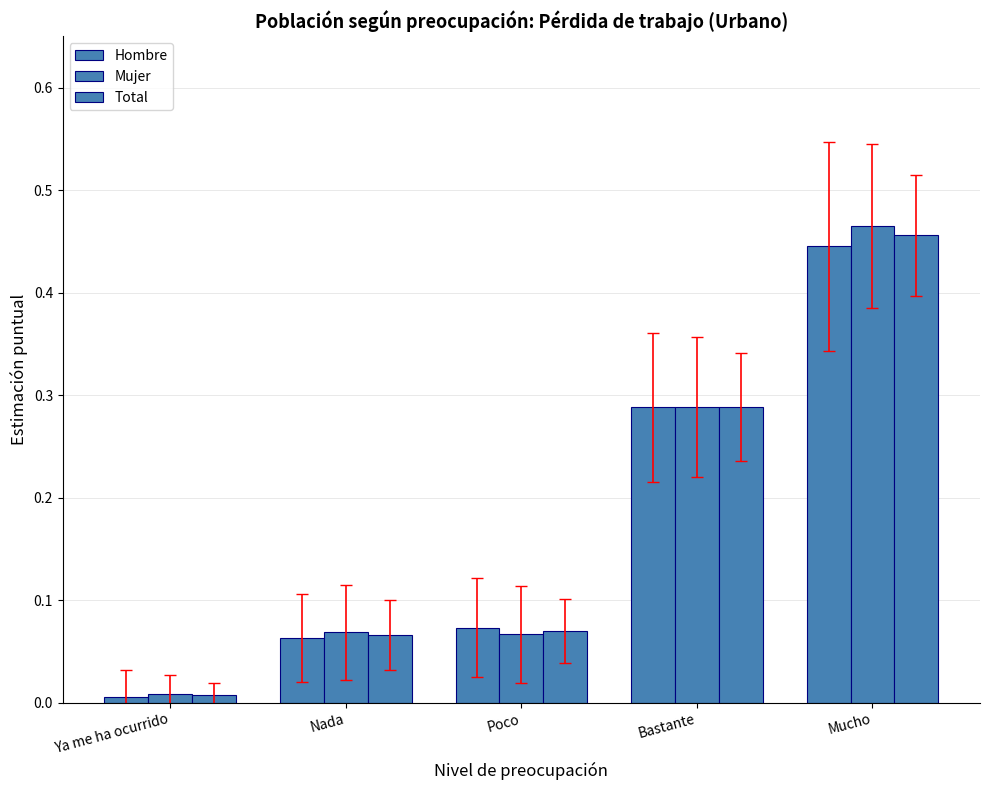

Reading right to left, extract all data points from this chart.

Hombre: Mucho=0.4	Bastante=0.3	Poco=0.1	Nada=0.1	Ya me ha ocurrido=0.0
Mujer: Mucho=0.5	Bastante=0.3	Poco=0.1	Nada=0.1	Ya me ha ocurrido=0.0
Total: Mucho=0.5	Bastante=0.3	Poco=0.1	Nada=0.1	Ya me ha ocurrido=0.0